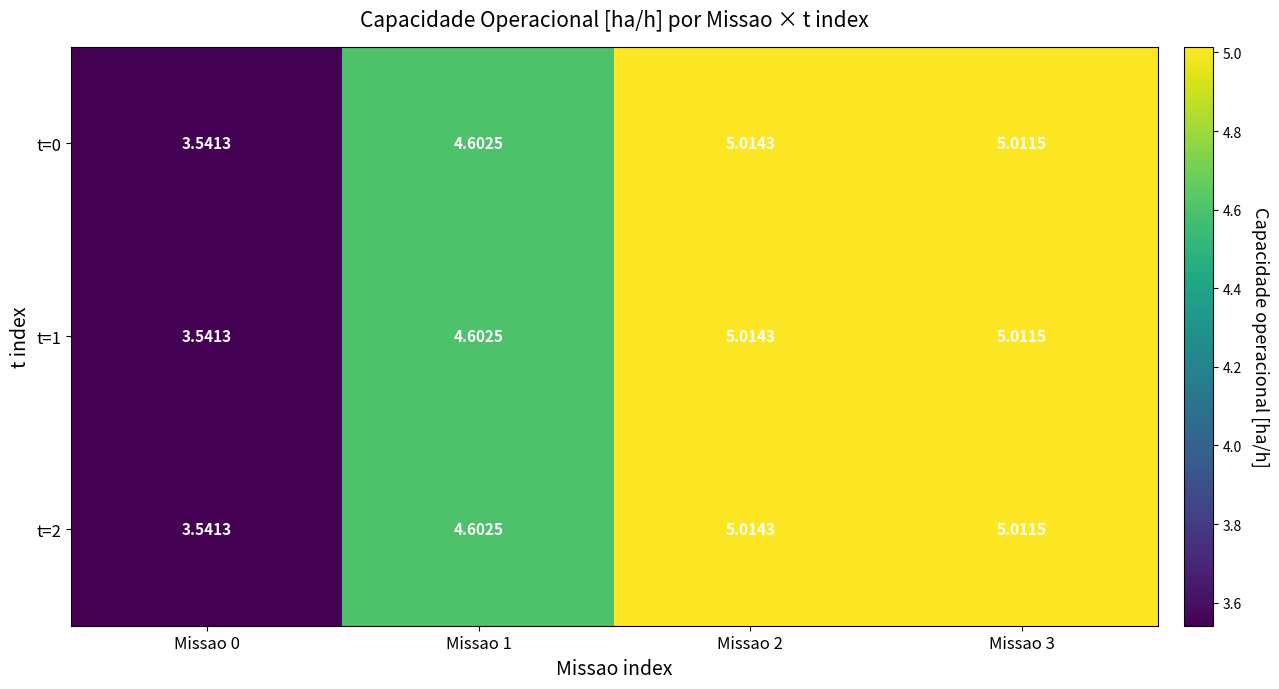

Is the value of t=1 at Missao 3 greater than the value of t=2 at Missao 0?

Yes